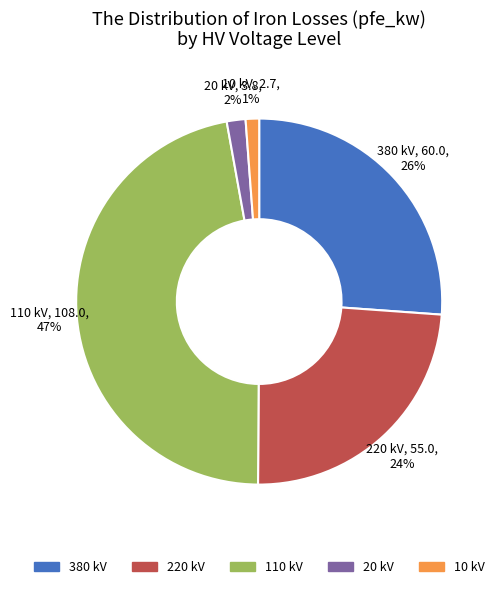

To the nearest percent, what percentage of the pie is 20?

2%